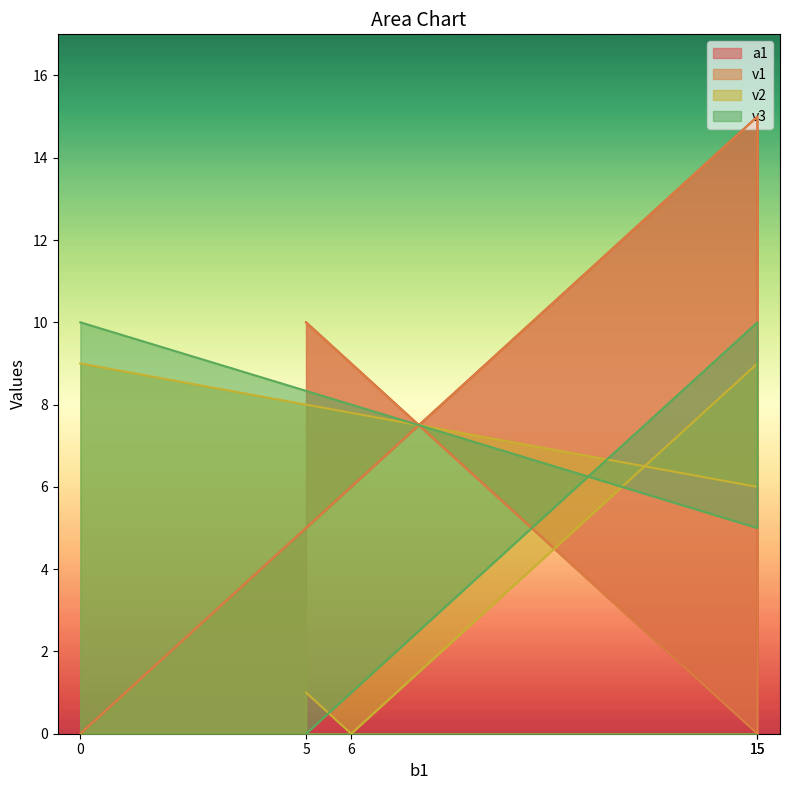

How many lines are shown in the chart?

4